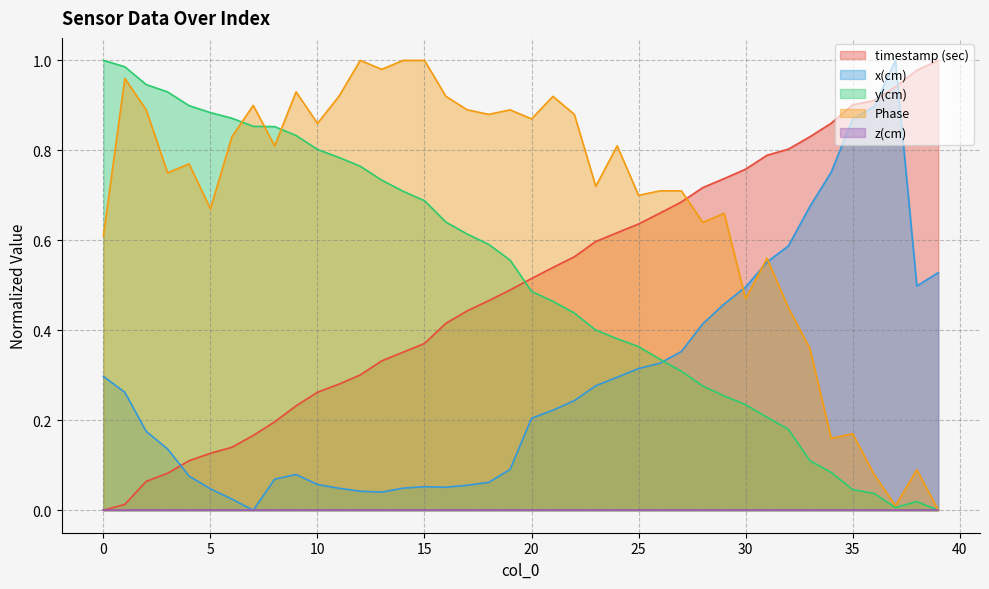

At how many categories does at least one series exceed 0?

40